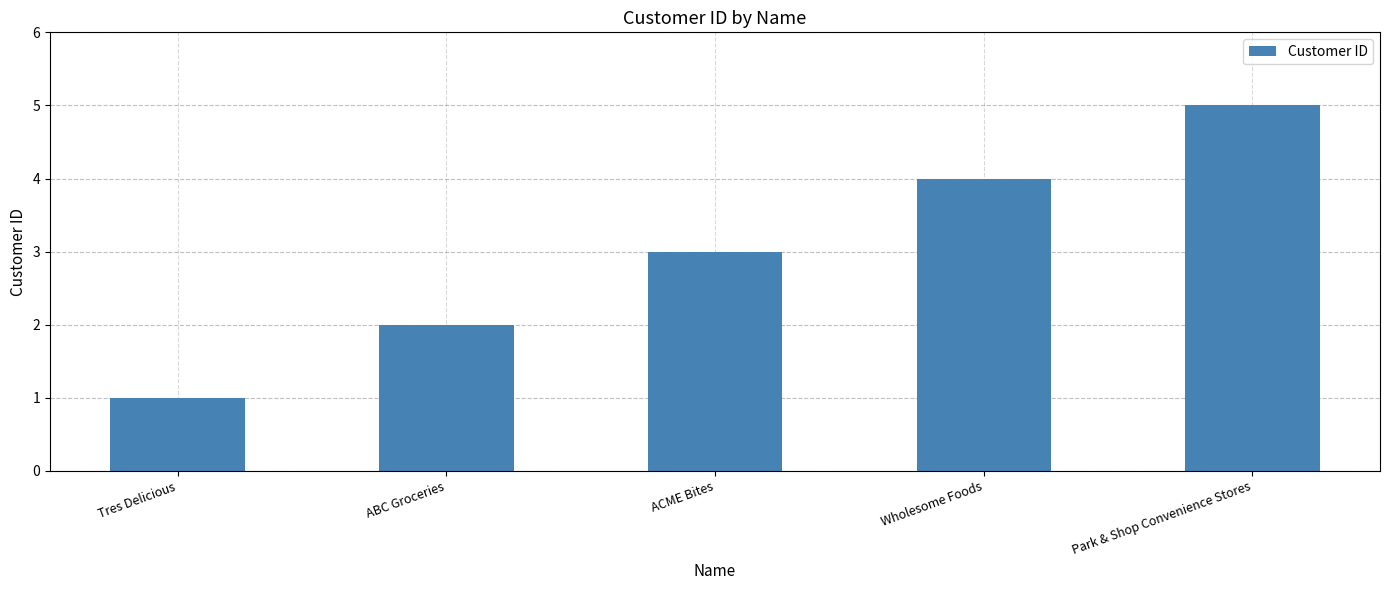

Which category has the highest value across all series?

Park & Shop Convenience Stores